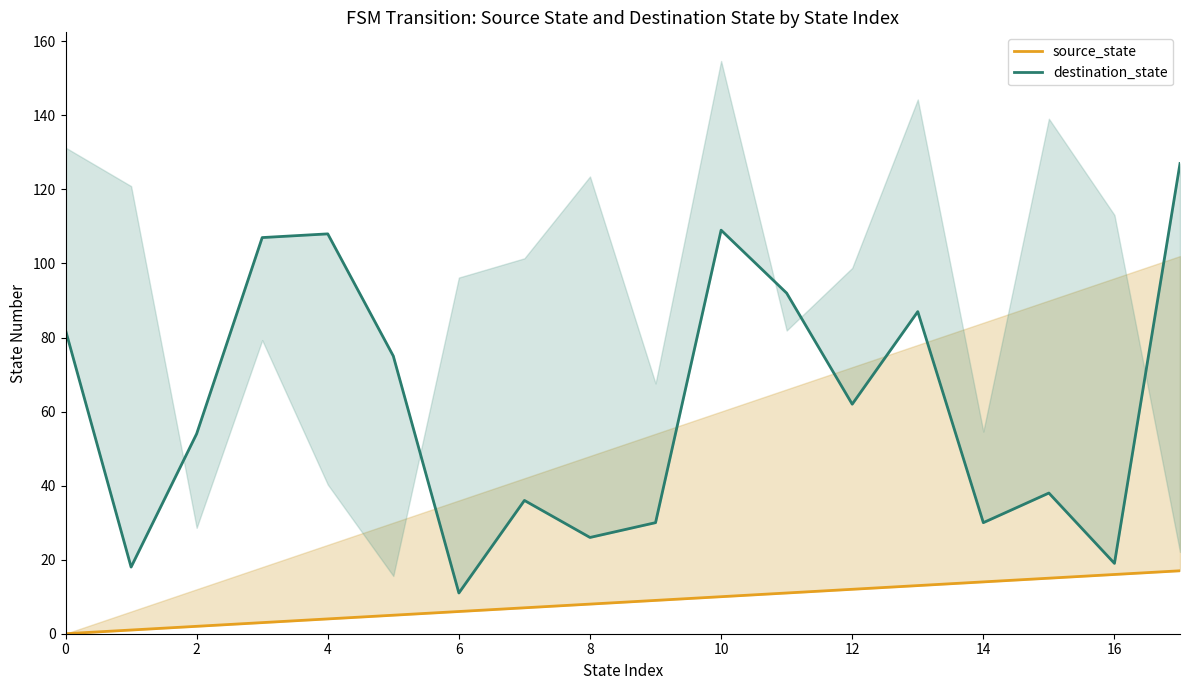

What is the approximate value of source_state at 15, to the nearest 5?

15